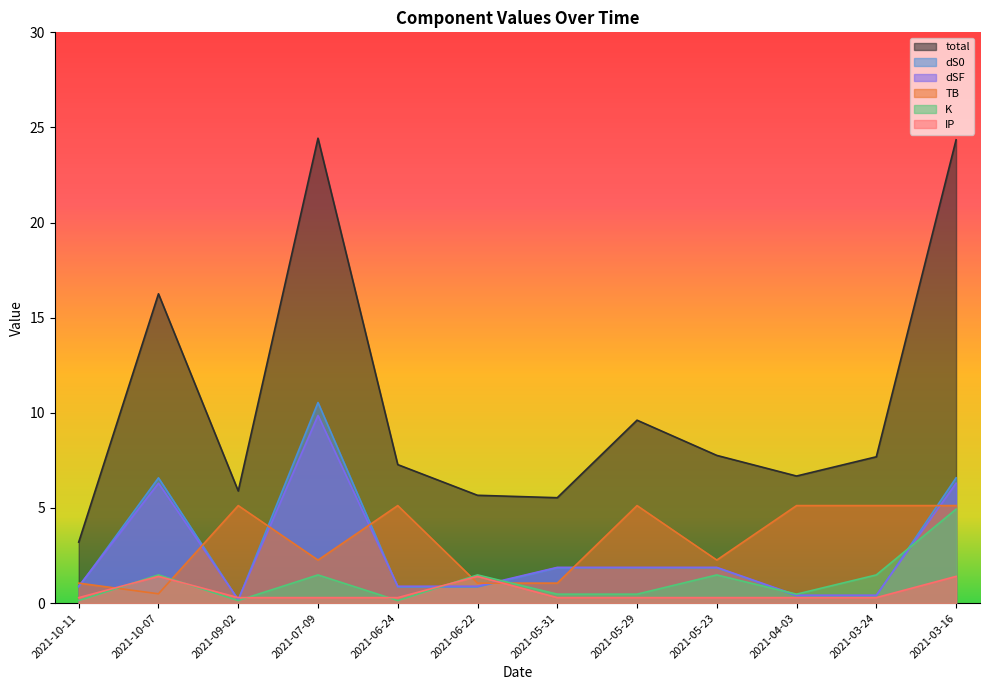

What are all the series names shown in the legend?

total, dS0, dSF, TB, K, IP